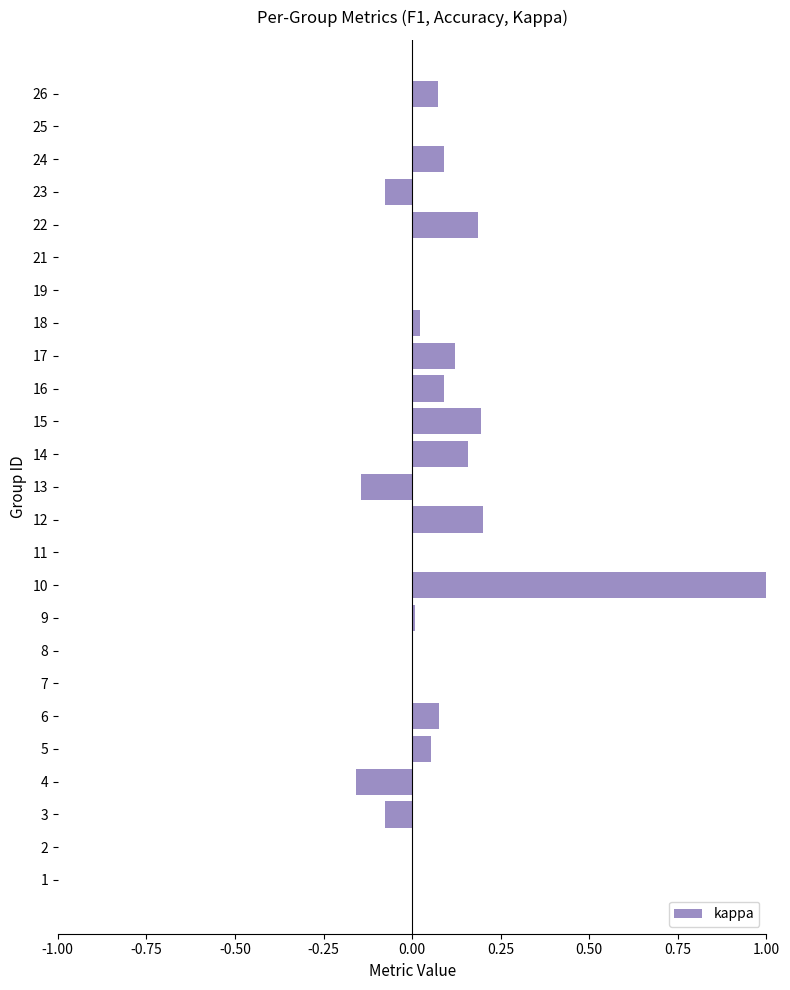

True or false: the data shows 0.1 at 12.

False